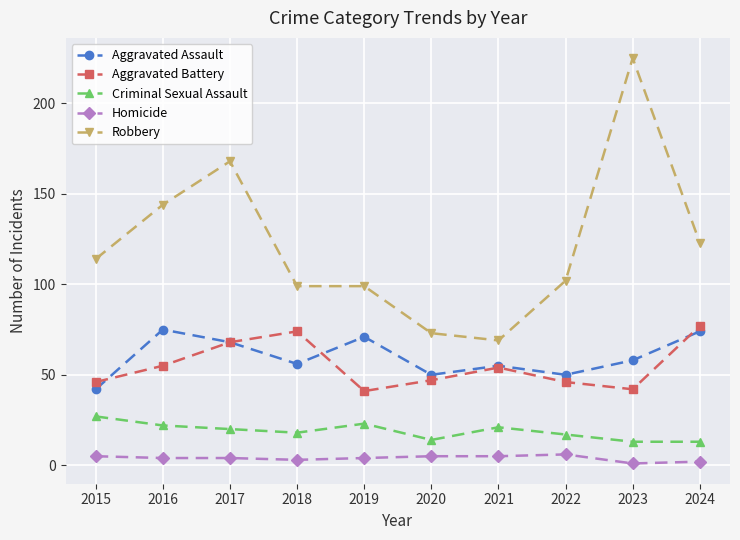

In Aggravated Battery, how many points are lower than both neighbors (excluding endpoints)?

2